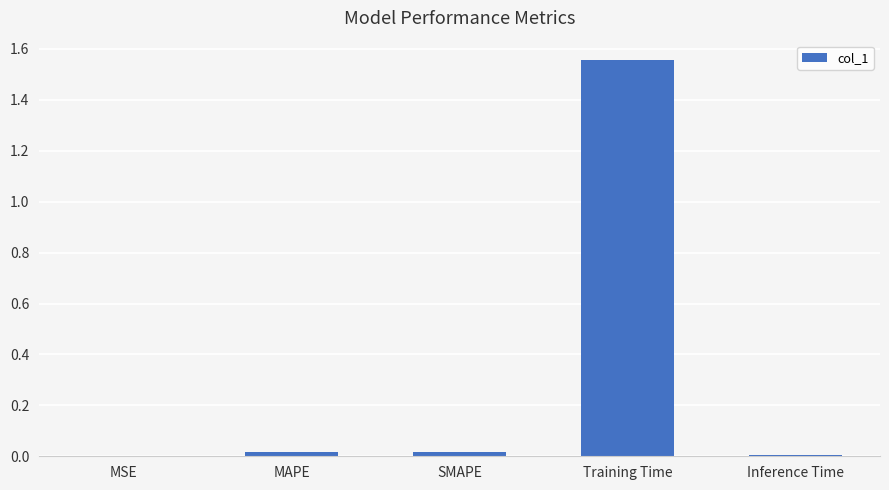

At which category does the chart reach its peak across all series?

Training Time